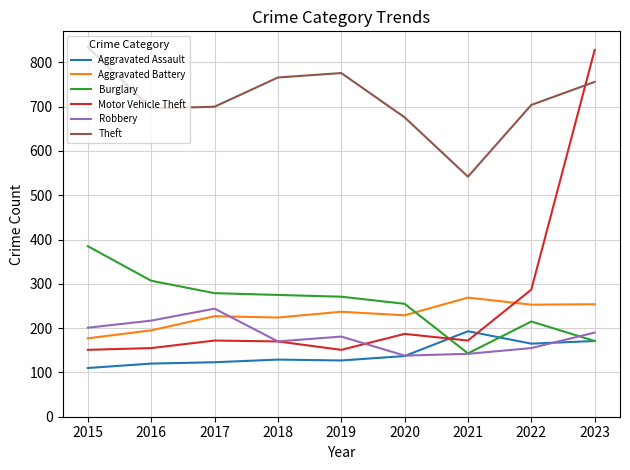

What is the minimum value for Burglary?

143